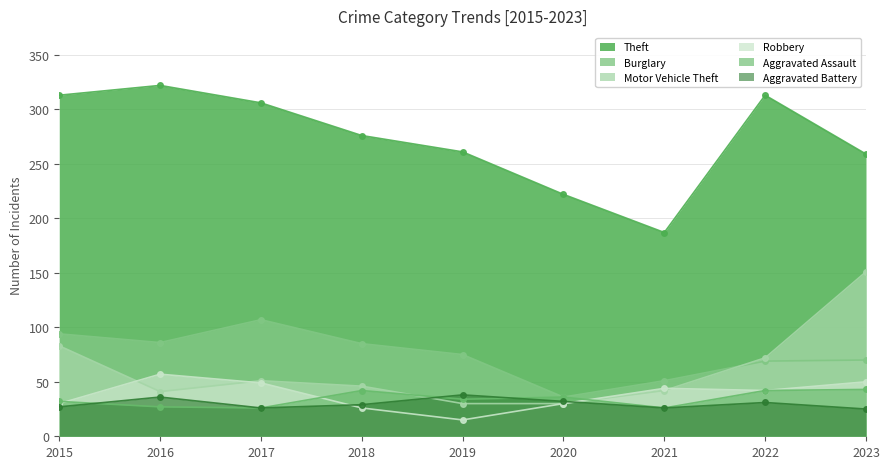

What is the smallest value displayed?

15